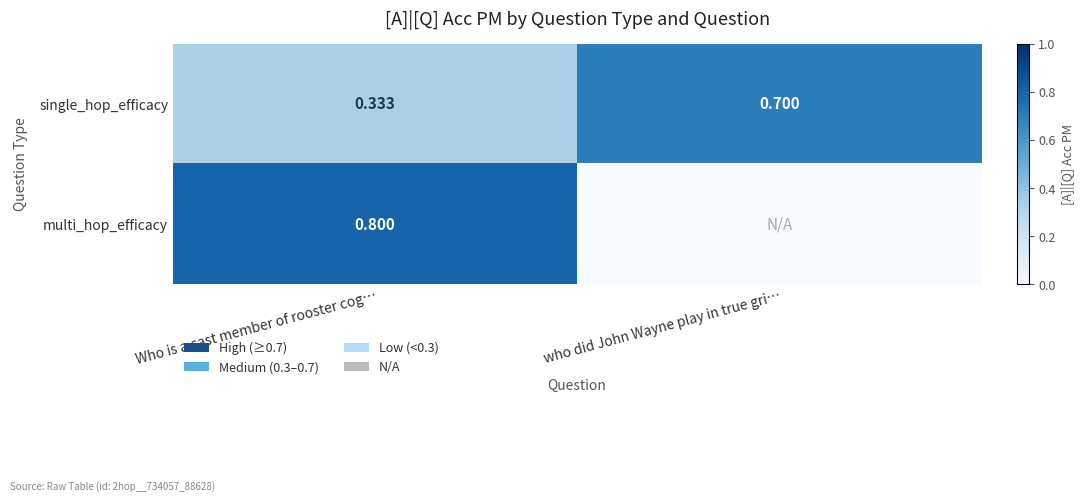

Where is single_hop_efficacy nearest to the value 0?

Who is a cast member of rooster cog…